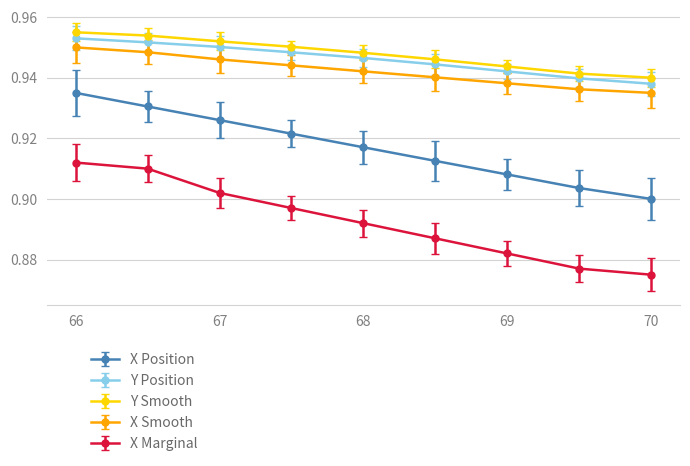

True or false: Y Position and X Smooth intersect in this chart.

False